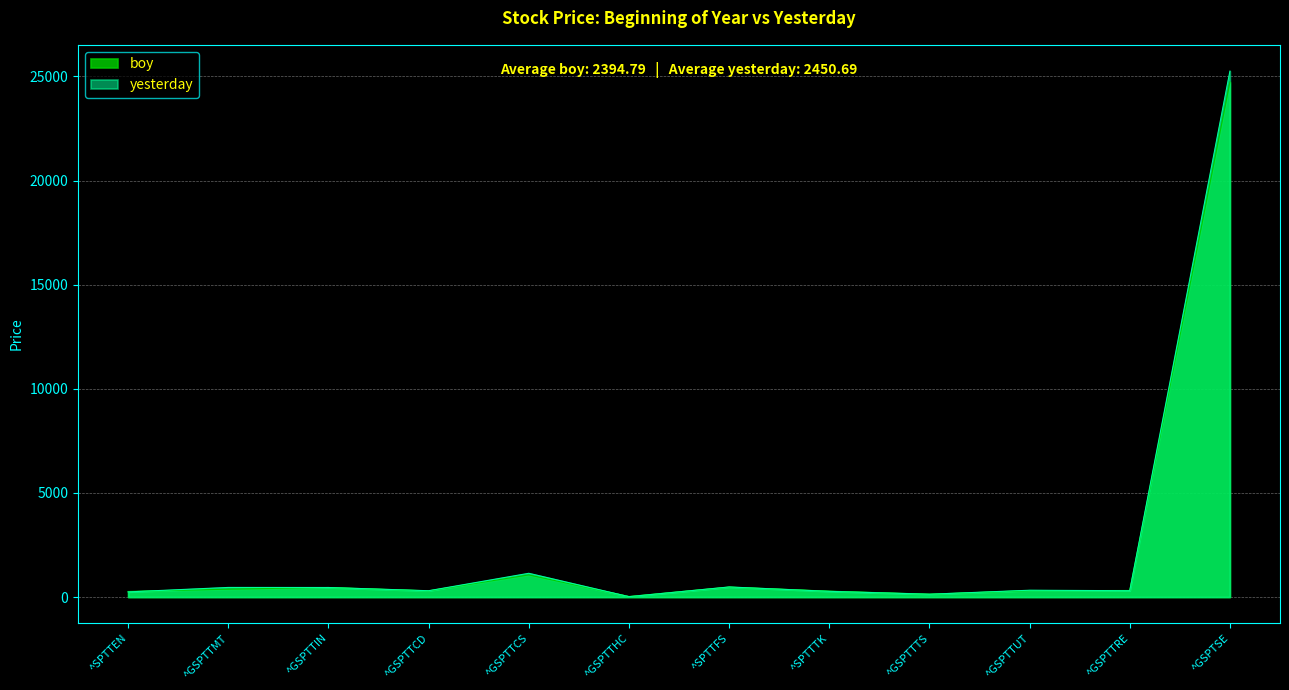

What is the maximum value shown in the chart?

25254.1